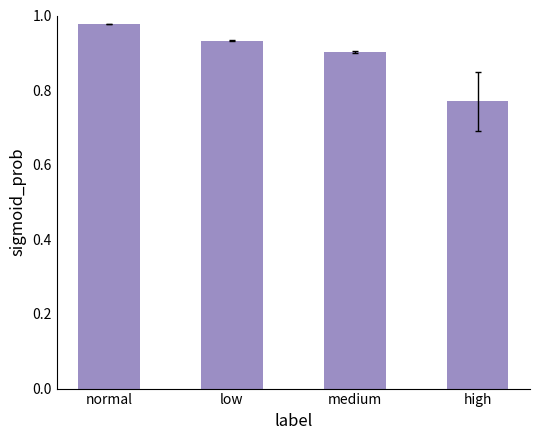

Are the bars grouped side by side (vs. stacked)?

No